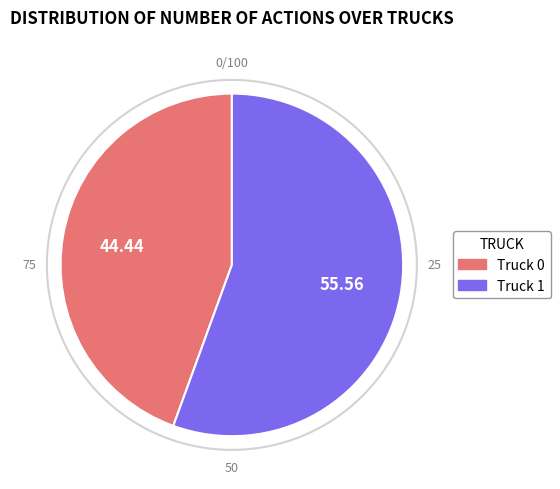

Between Truck 1 and Truck 0, which is larger?

Truck 1